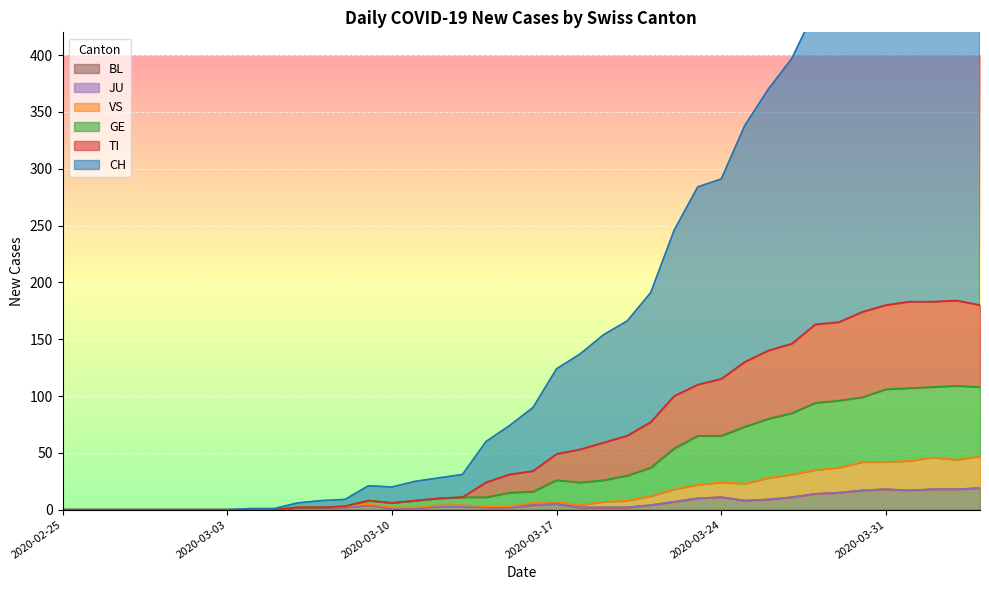

Which series has the largest total across all categories?

CH